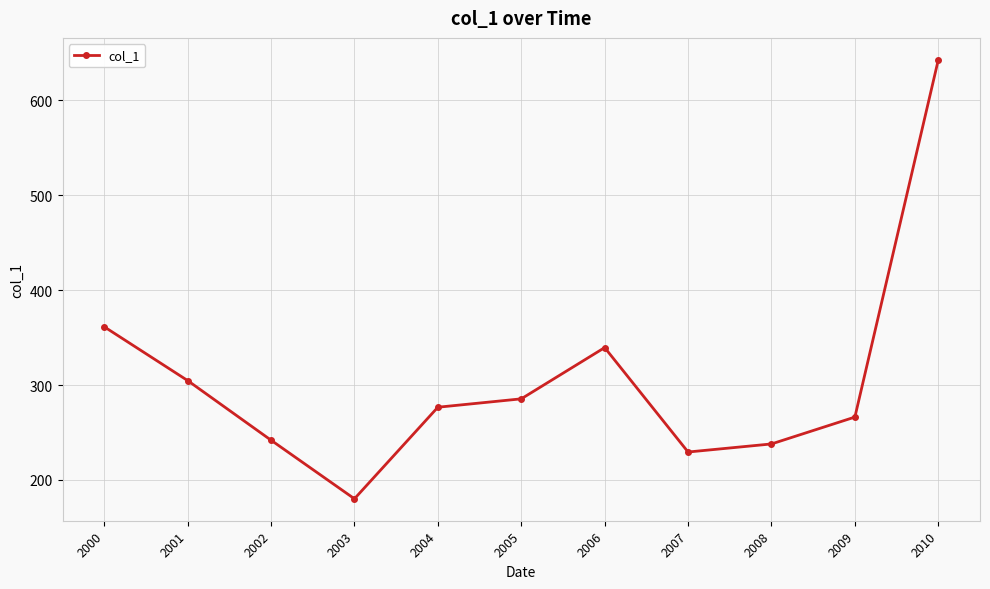

Which category has the highest value across all series?

2010